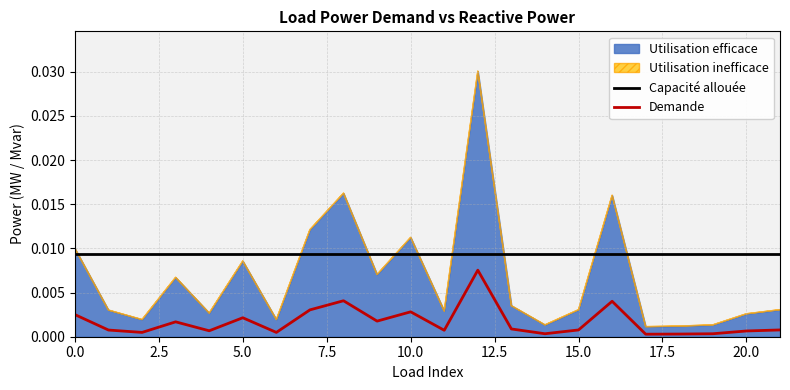

True or false: Demande and Capacité allouée intersect in this chart.

False